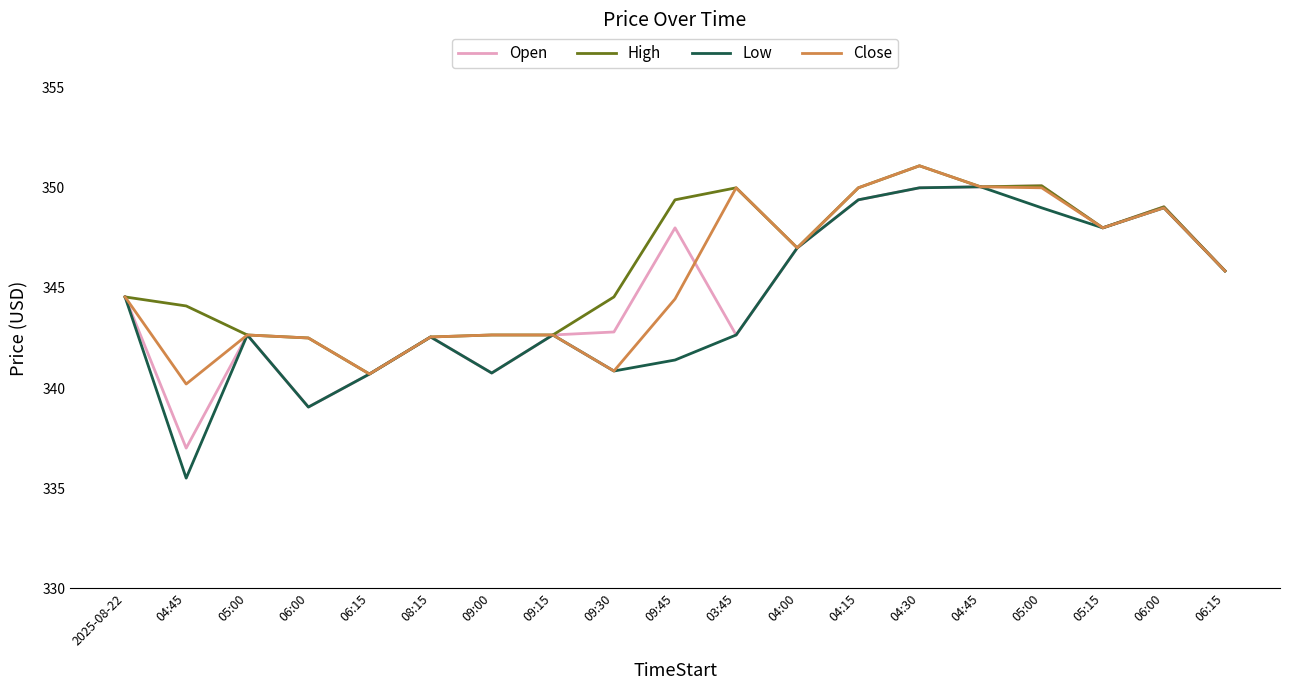

How many lines are shown in the chart?

4